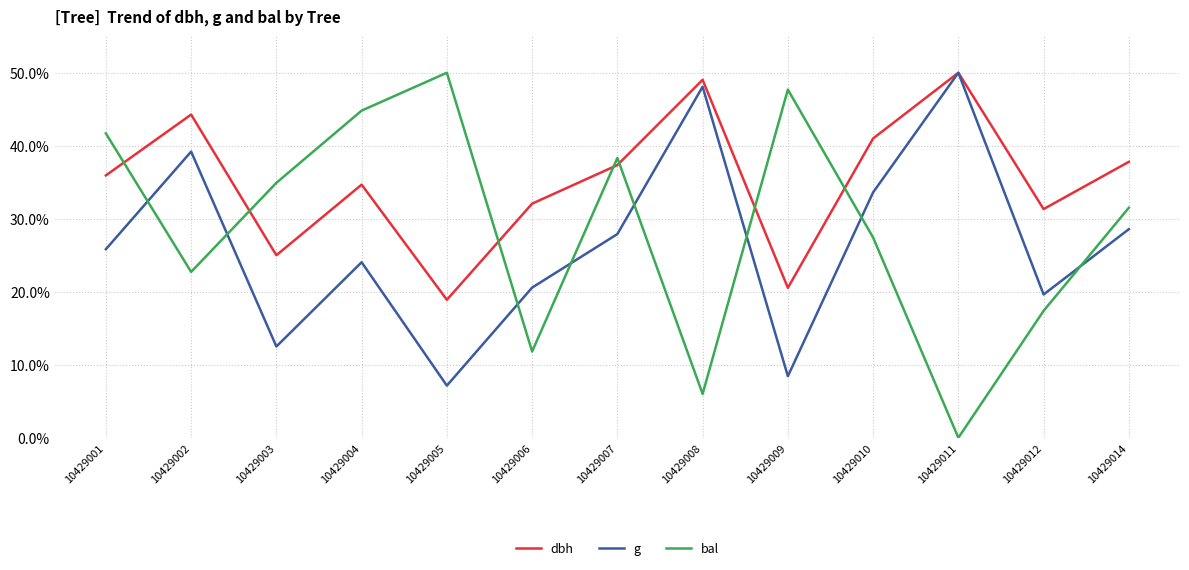

What is the difference between the highest and lowest values at 10429005?

42.9